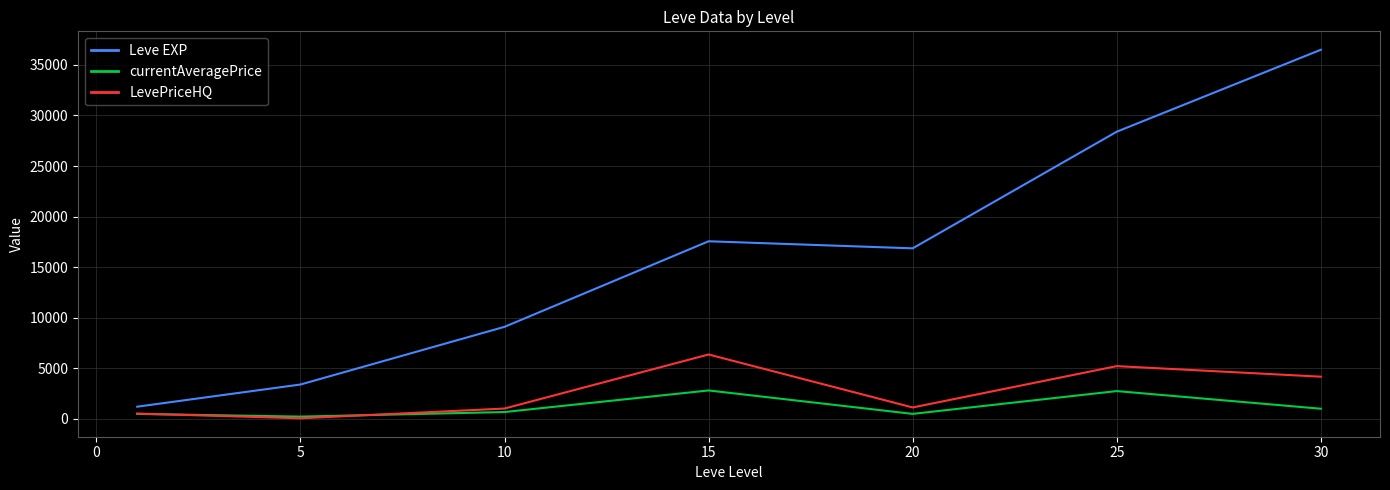

Which series has the widest spread of values?

Leve EXP